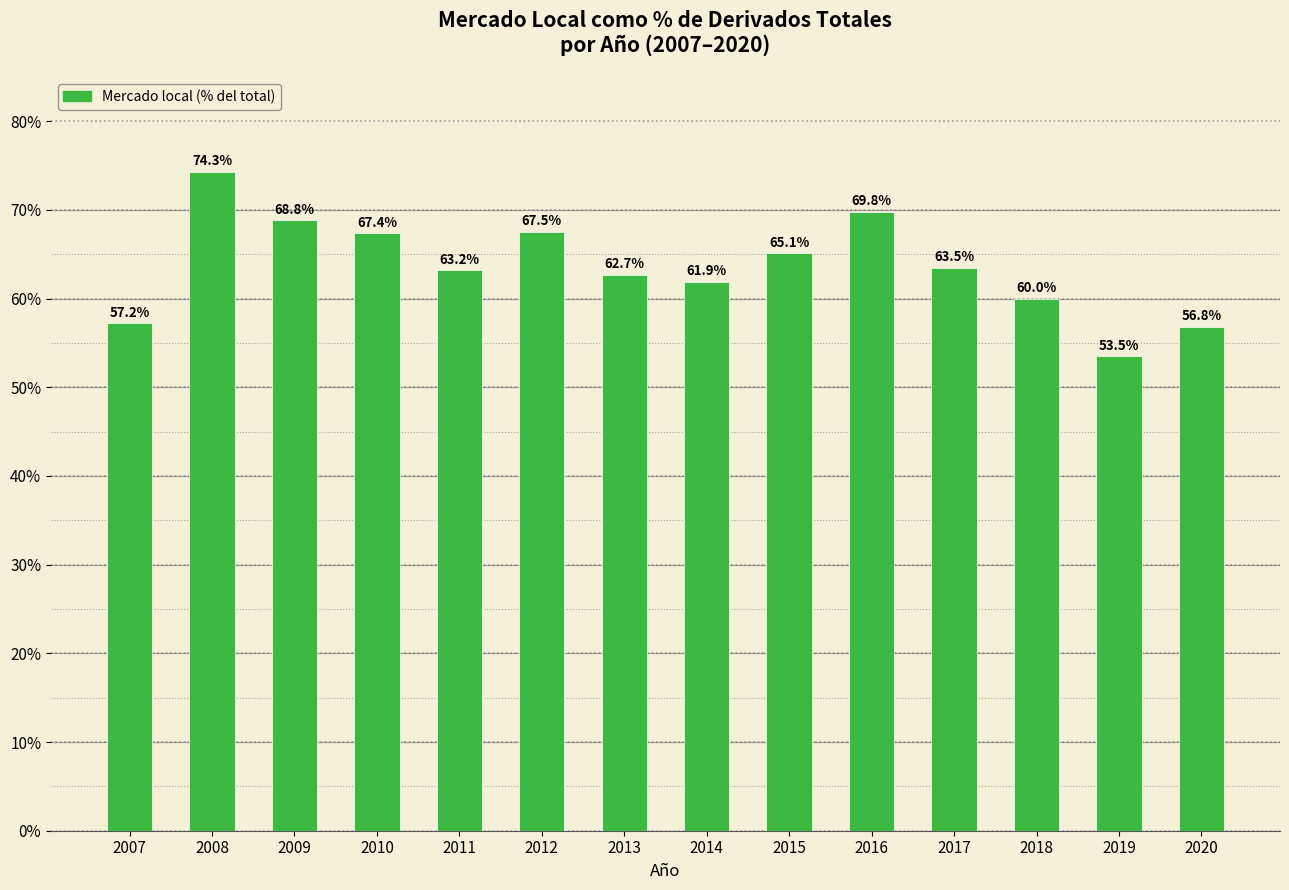

What is the greatest value displayed?

74.3